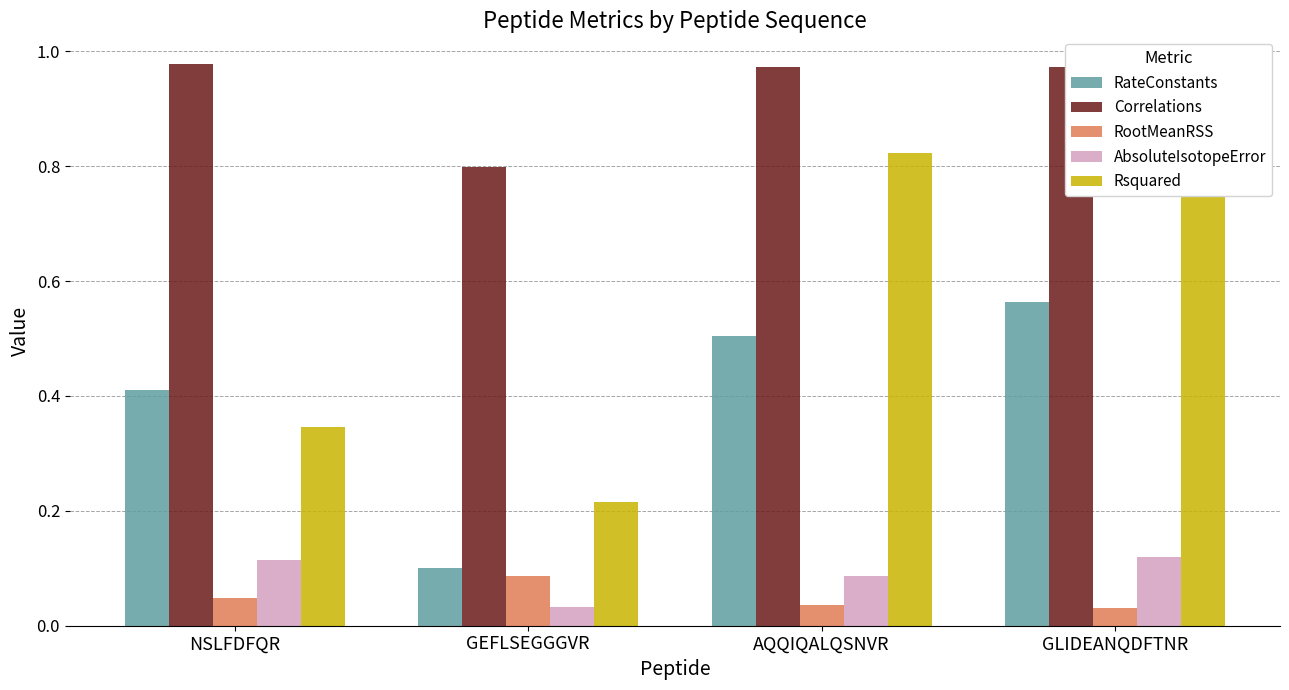

What is the label of the 2nd bar from the left?

GEFLSEGGGVR